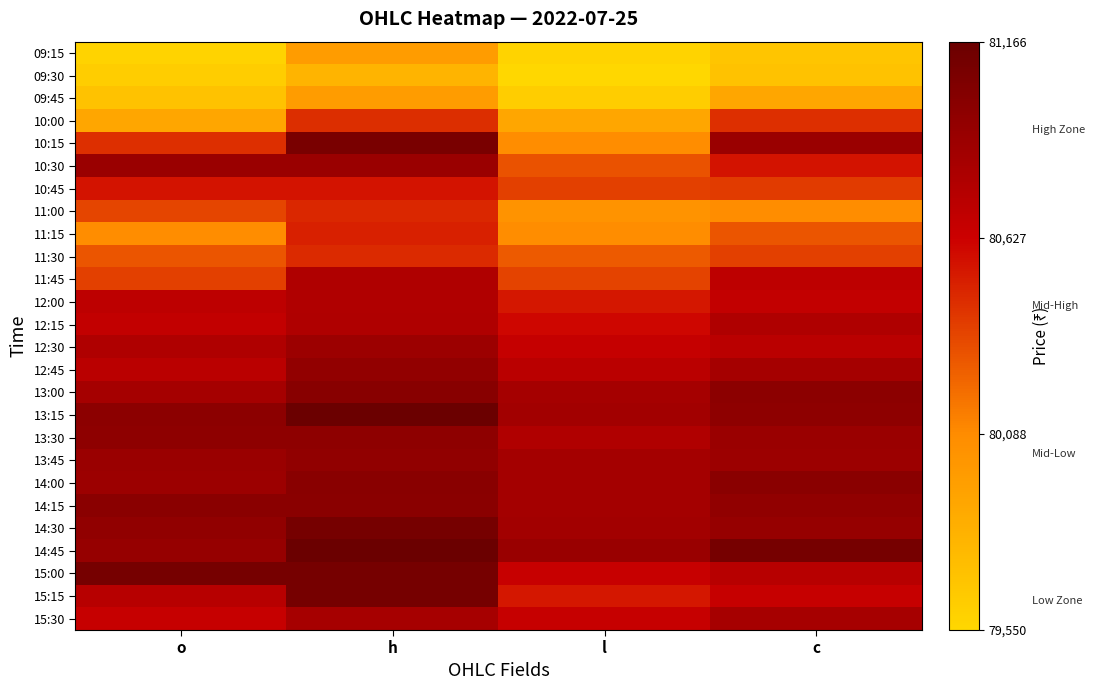

What is the difference between the highest and lowest values at o?

1520.0